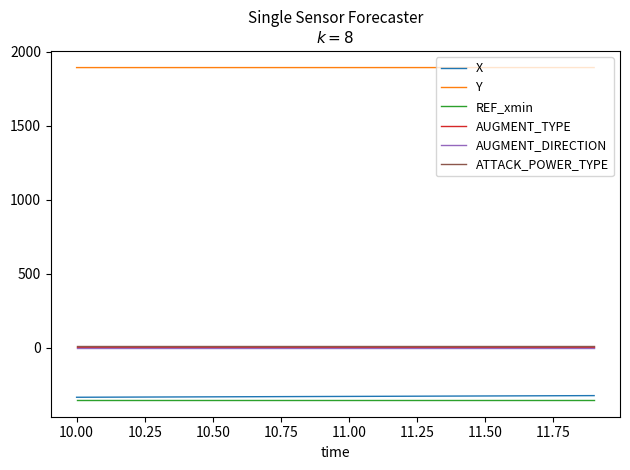

True or false: ATTACK_POWER_TYPE and X intersect in this chart.

False